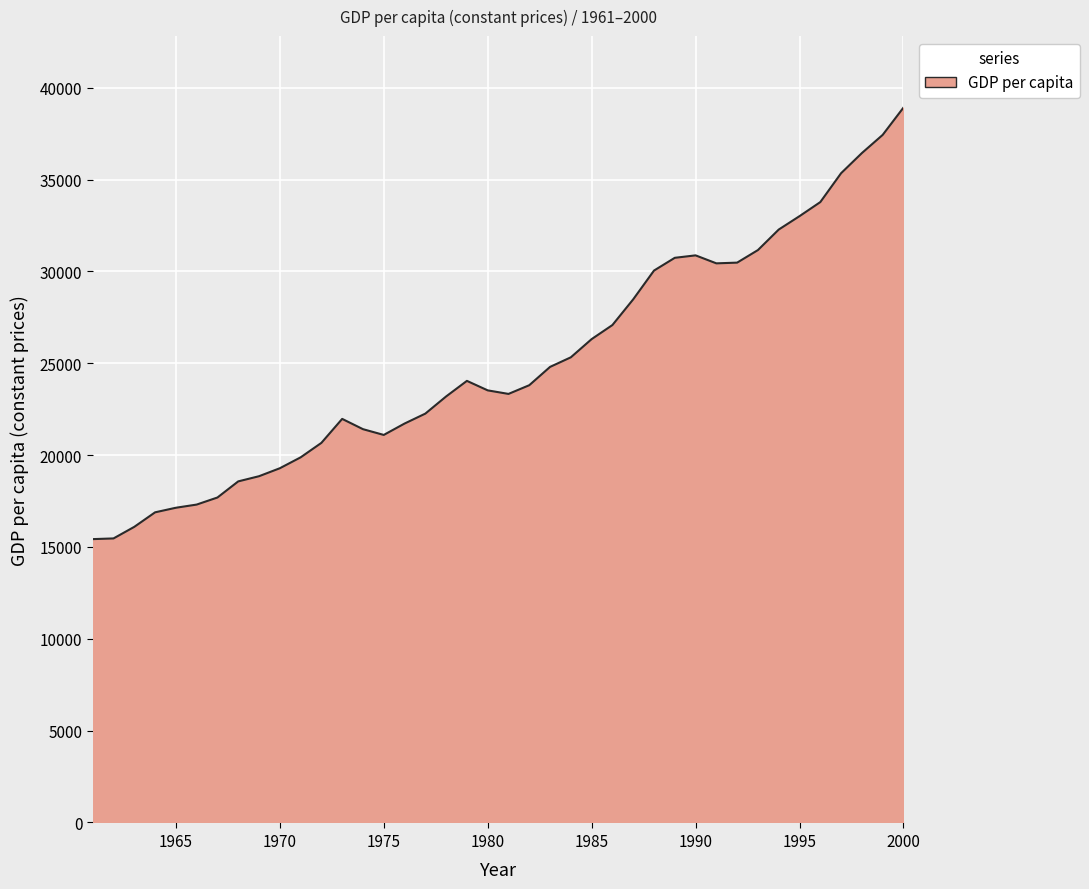

What is the difference between the maximum and minimum values?

23494.8